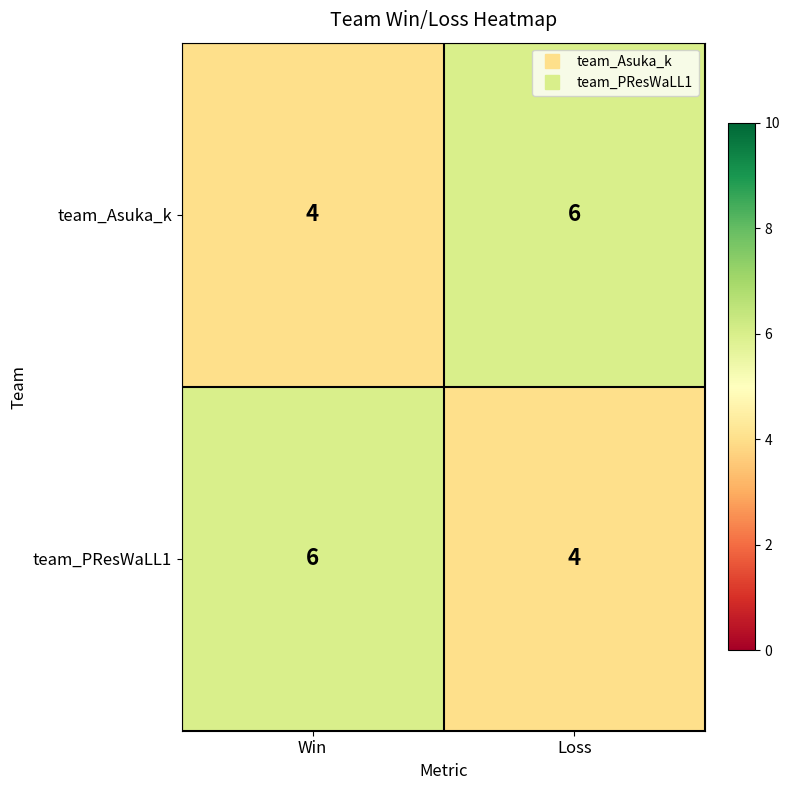

What is the sum of all team_Asuka_k values?

10